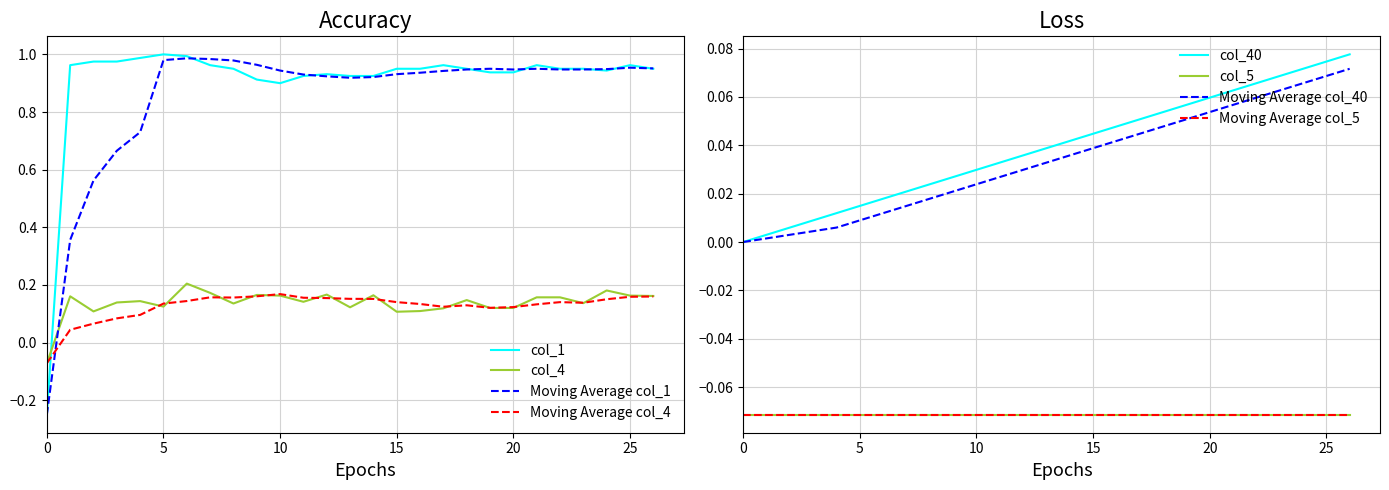

The col_40 series shows 0.0 at 14. True or false?

True